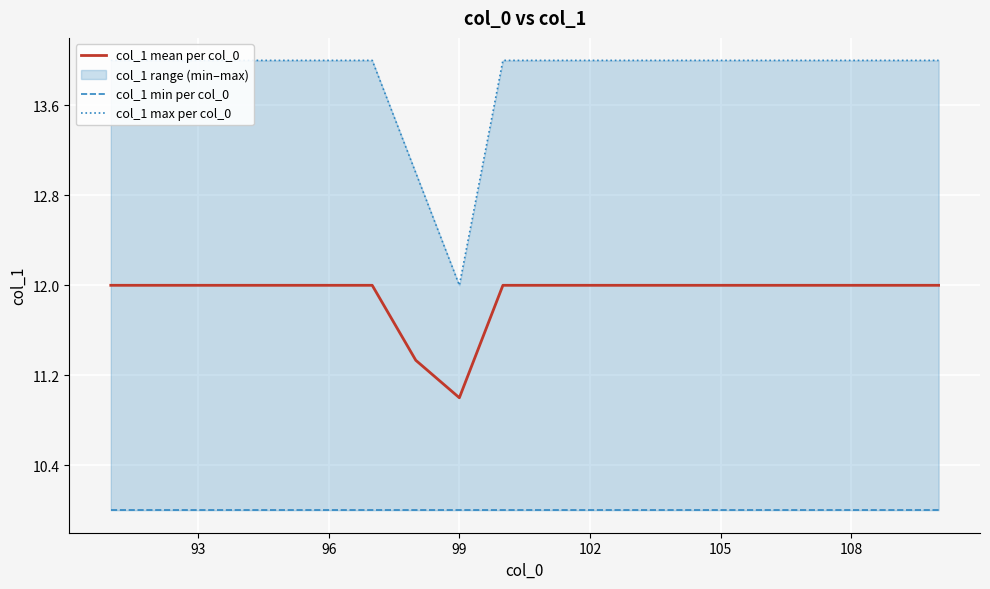

Count the col_1 mean per col_0 values in the range 12 to 13.

18